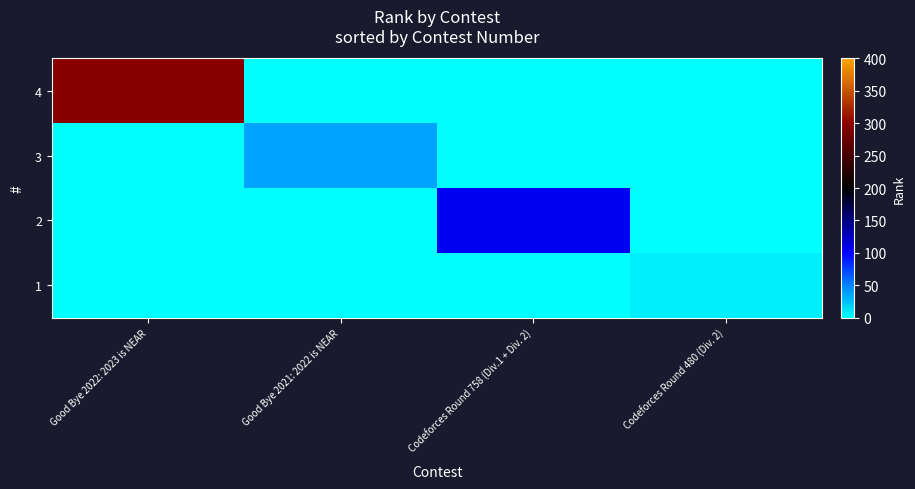

Rank the series by their maximum value, from highest to lowest.

4, 2, 3, 1